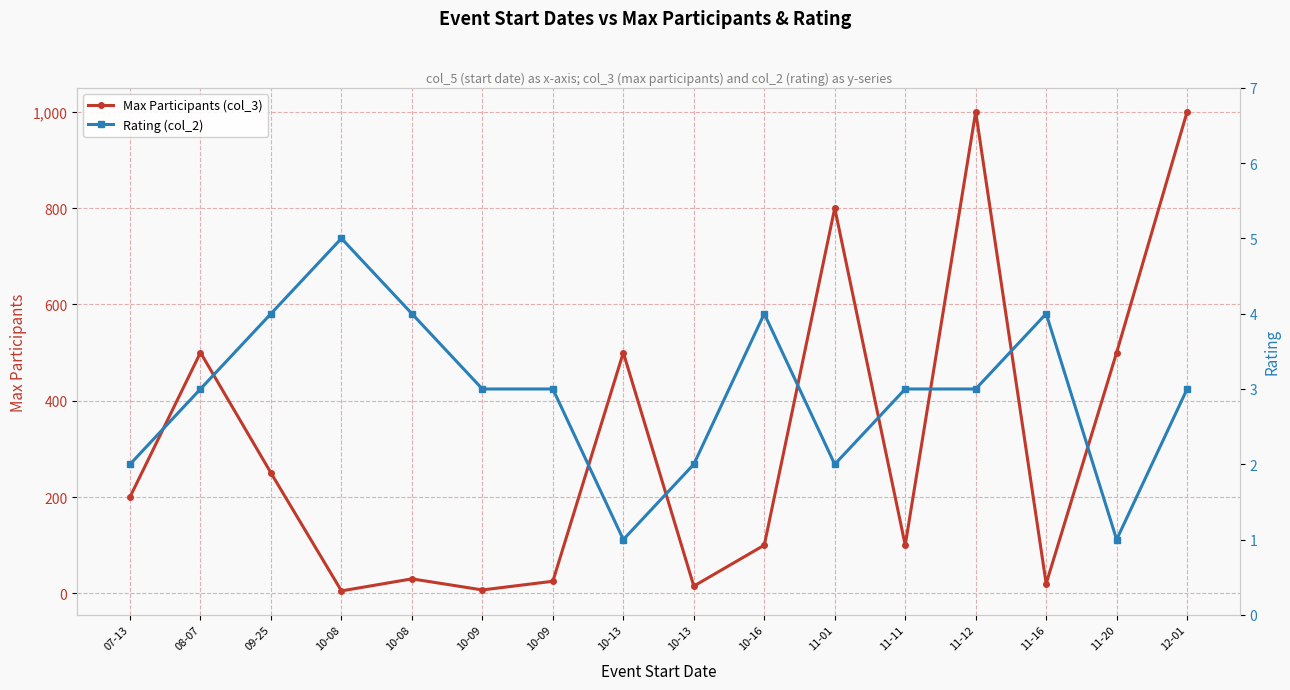

What are all the series names shown in the legend?

Max Participants (col_3), Rating (col_2)